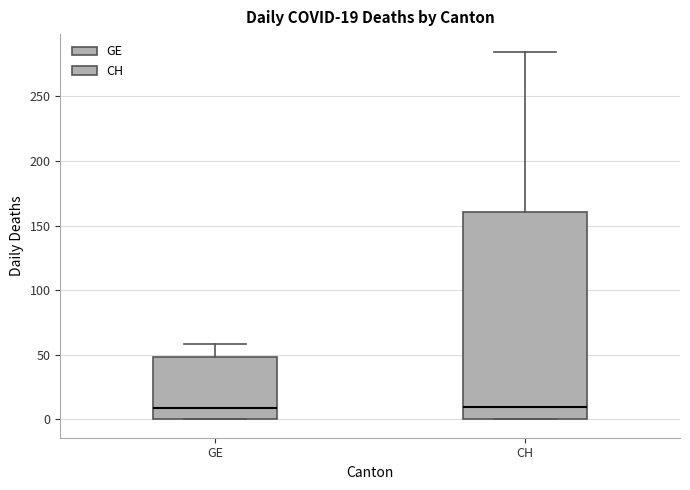

Which box is the tallest, from its lower edge to its upper edge?

CH